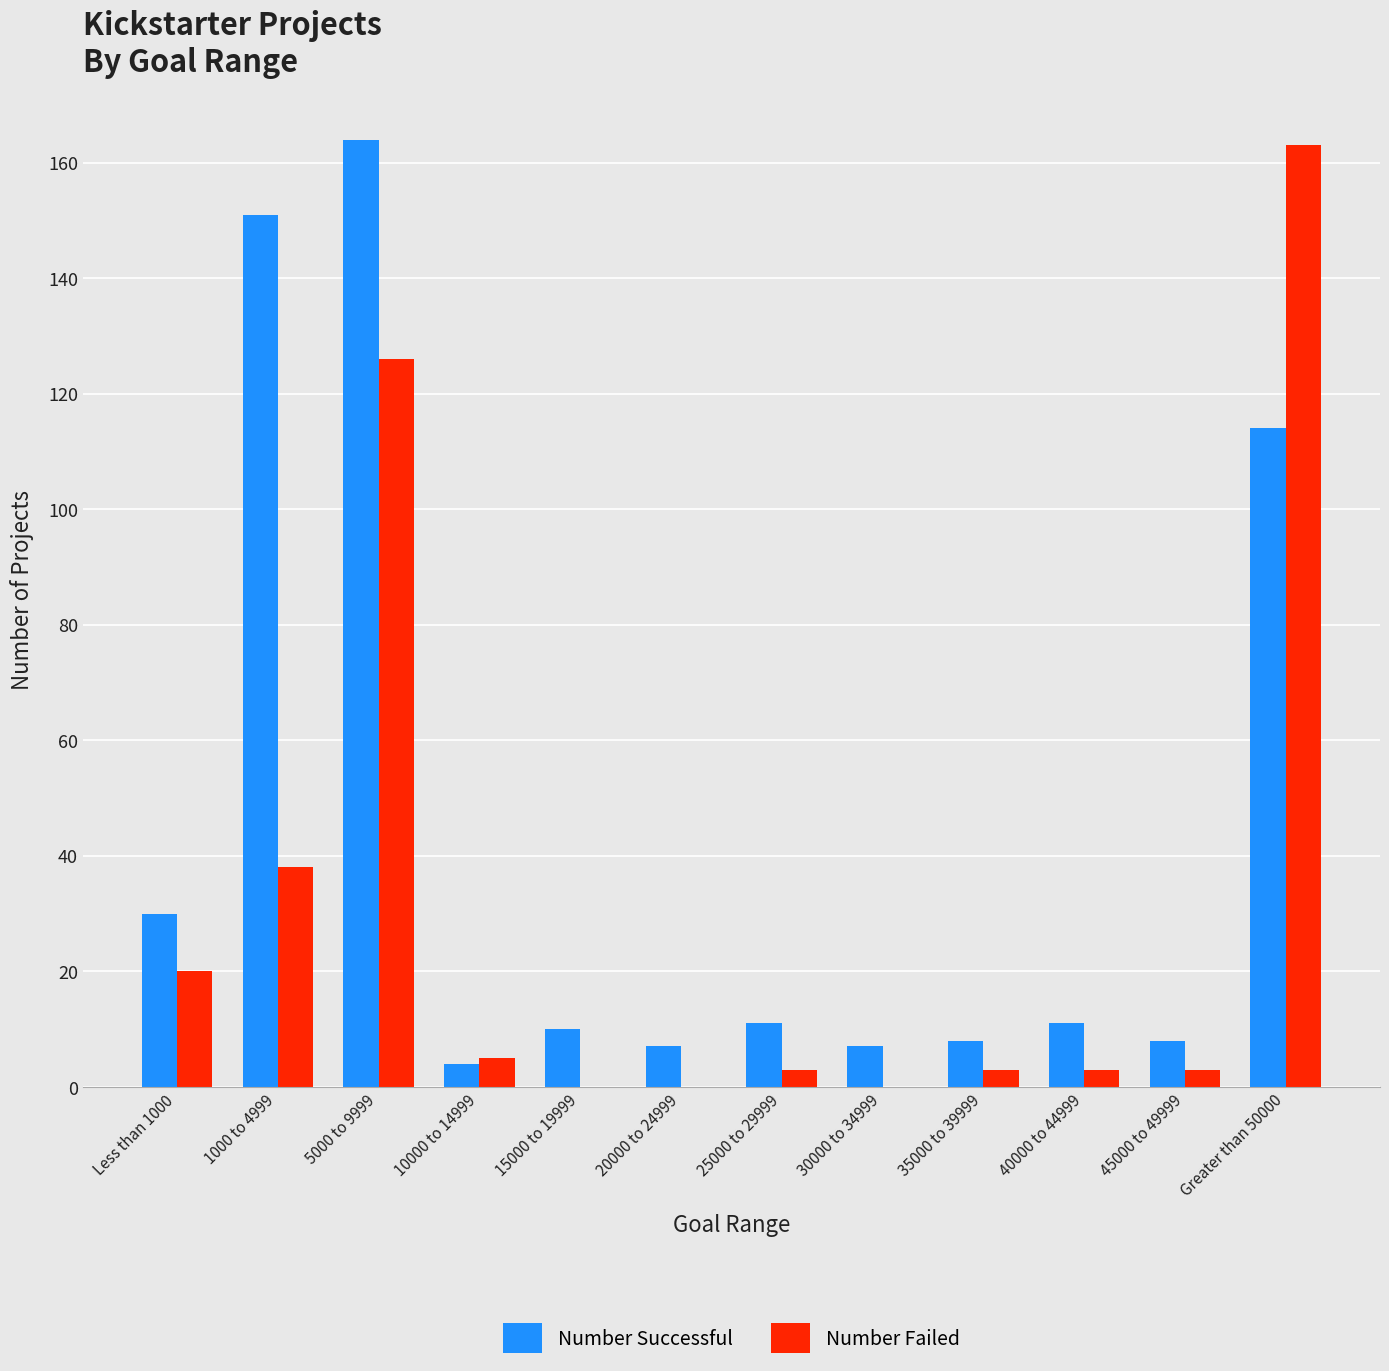

What is the greatest value displayed?

164